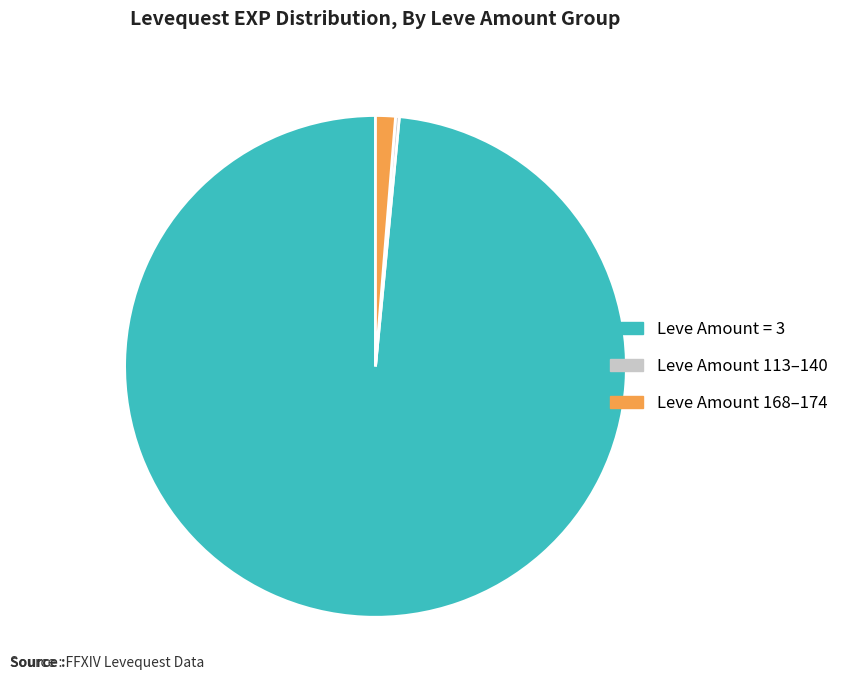

Is the sum of Leve Amount = 3 and Leve Amount 168–174 greater than half?

Yes